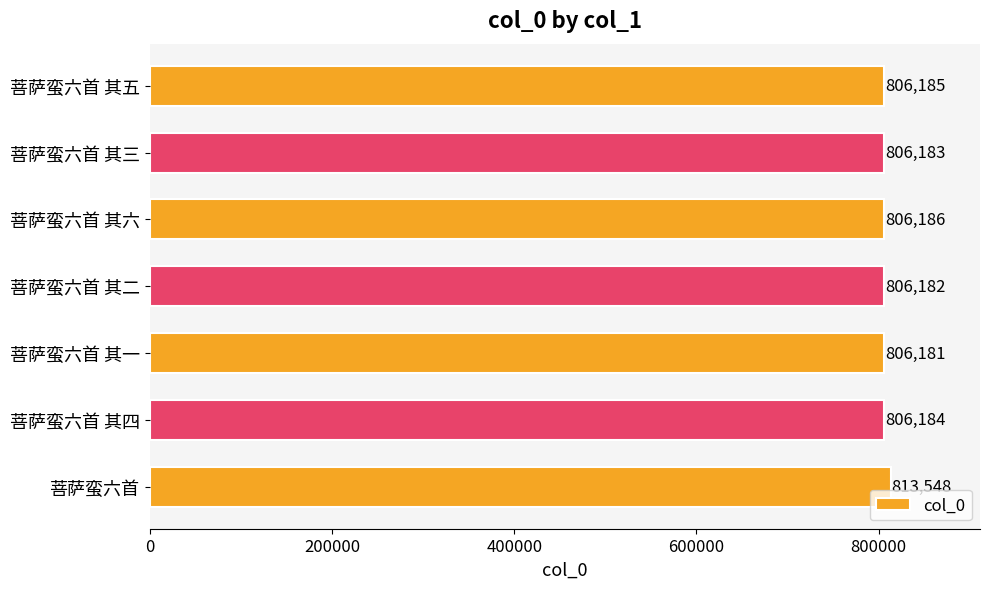

List the labels in order of value, smallest first.

菩萨蛮六首 其一, 菩萨蛮六首 其二, 菩萨蛮六首 其三, 菩萨蛮六首 其四, 菩萨蛮六首 其五, 菩萨蛮六首 其六, 菩萨蛮六首